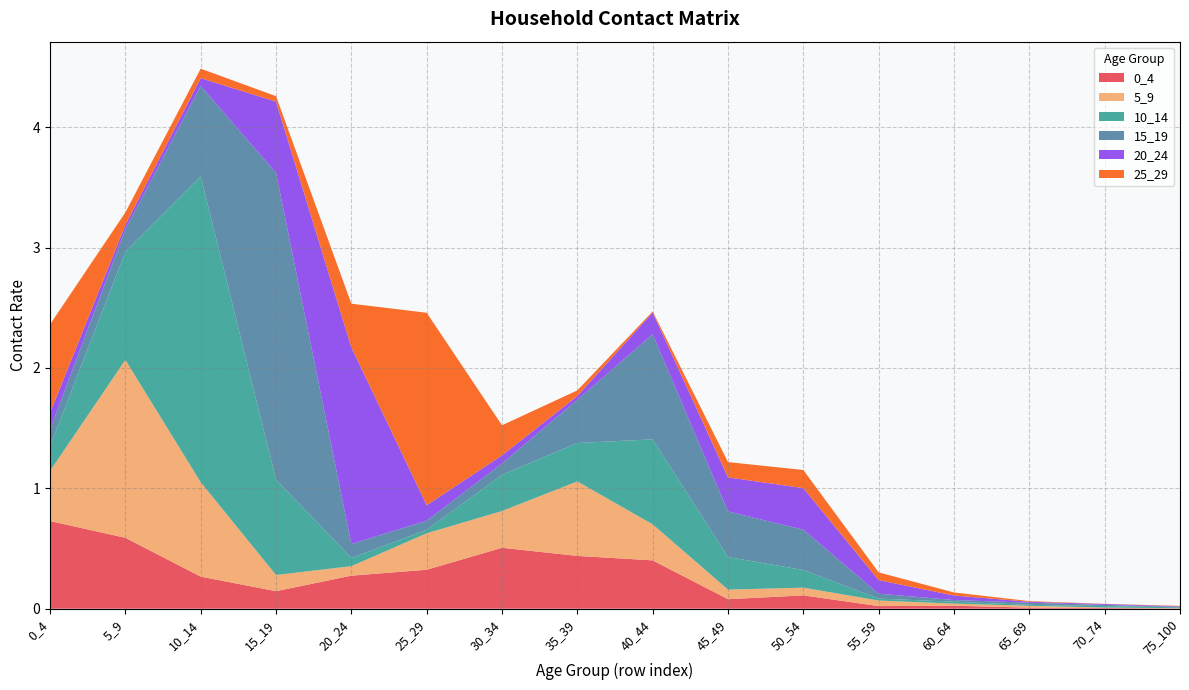

Reading left to right, what are all the values shown in this chart?

0_4: 0_4=0.7	5_9=0.6	10_14=0.3	15_19=0.1	20_24=0.3	25_29=0.3	30_34=0.5	35_39=0.4	40_44=0.4	45_49=0.1	50_54=0.1	55_59=0.0	60_64=0.0	65_69=0.0	70_74=0.0	75_100=0.0
5_9: 0_4=0.4	5_9=1.5	10_14=0.8	15_19=0.1	20_24=0.1	25_29=0.3	30_34=0.3	35_39=0.6	40_44=0.3	45_49=0.1	50_54=0.1	55_59=0.0	60_64=0.0	65_69=0.0	70_74=0.0	75_100=0.0
10_14: 0_4=0.2	5_9=0.9	10_14=2.5	15_19=0.8	20_24=0.1	25_29=0.0	30_34=0.3	35_39=0.3	40_44=0.7	45_49=0.3	50_54=0.1	55_59=0.0	60_64=0.0	65_69=0.0	70_74=0.0	75_100=0.0
15_19: 0_4=0.1	5_9=0.2	10_14=0.8	15_19=2.5	20_24=0.1	25_29=0.1	30_34=0.1	35_39=0.4	40_44=0.9	45_49=0.4	50_54=0.3	55_59=0.0	60_64=0.0	65_69=0.0	70_74=0.0	75_100=0.0
20_24: 0_4=0.1	5_9=0.0	10_14=0.1	15_19=0.6	20_24=1.6	25_29=0.1	30_34=0.1	35_39=0.0	40_44=0.2	45_49=0.3	50_54=0.3	55_59=0.1	60_64=0.0	65_69=0.0	70_74=0.0	75_100=0.0
25_29: 0_4=0.7	5_9=0.1	10_14=0.1	15_19=0.0	20_24=0.4	25_29=1.6	30_34=0.2	35_39=0.0	40_44=0.0	45_49=0.1	50_54=0.2	55_59=0.1	60_64=0.0	65_69=0.0	70_74=0.0	75_100=0.0